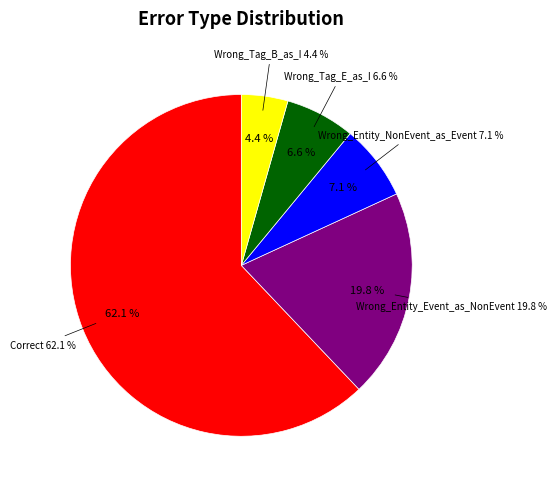

True or false: Correct accounts for 50% of the total.

False